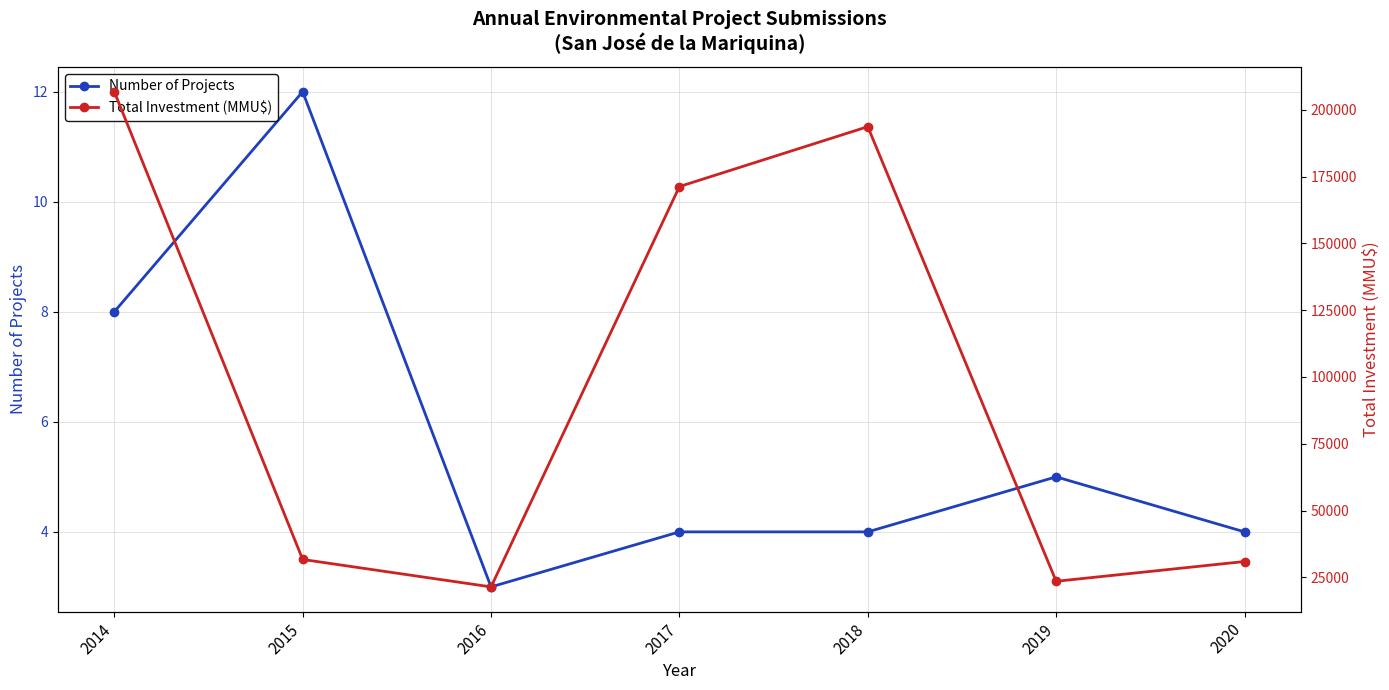

What is the difference between the Total Investment (MMU$) values at 2016 and 2019?

2100